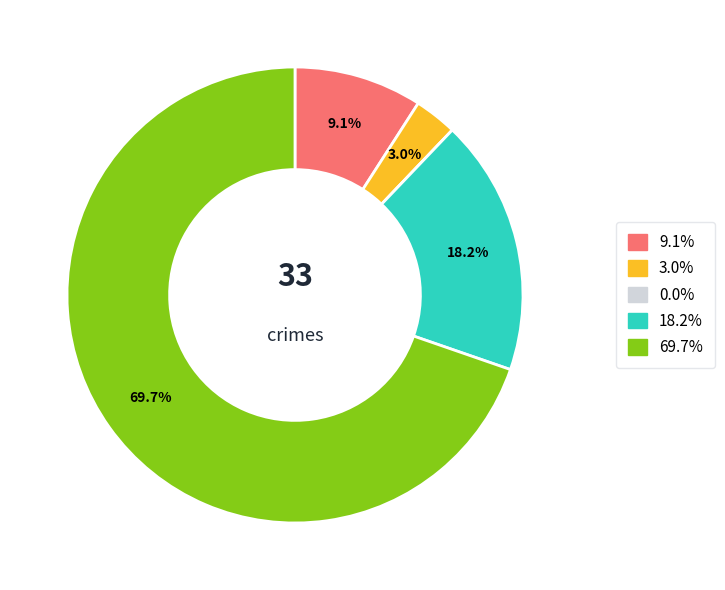

Does any single category account for the majority?

Yes